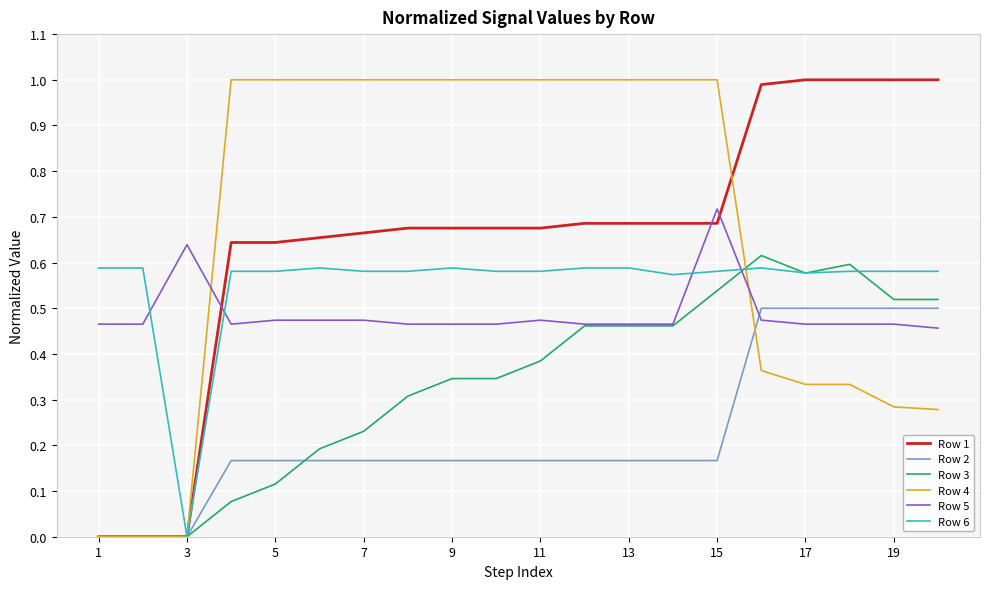

True or false: Row 5 has more than 1 interior local peaks.

True